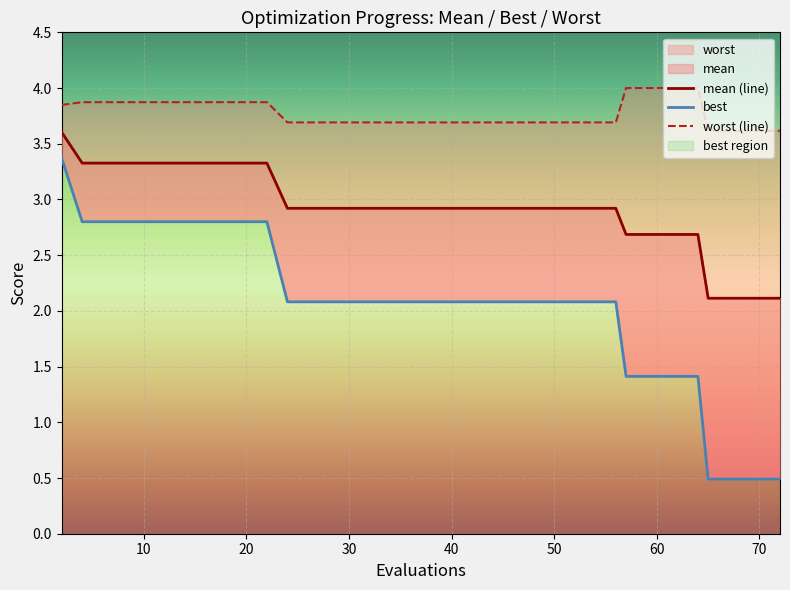

What is the sum of all worst (line) values?

151.1